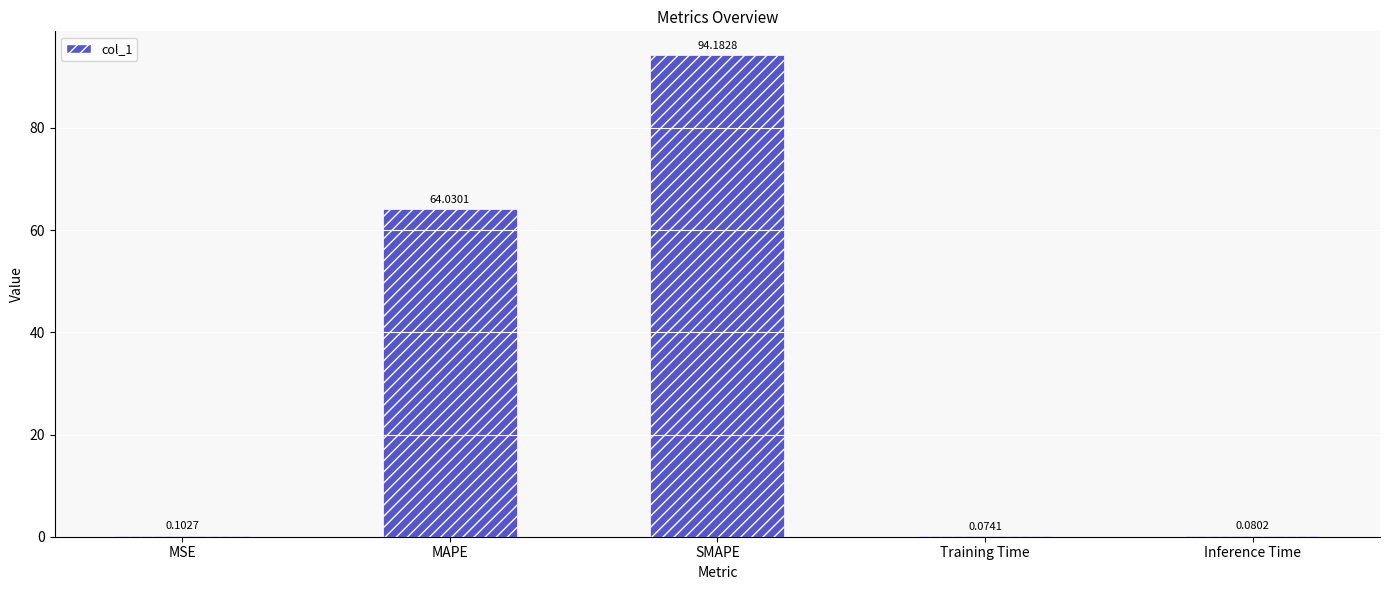

Where is the data nearest to the value 47?

MAPE